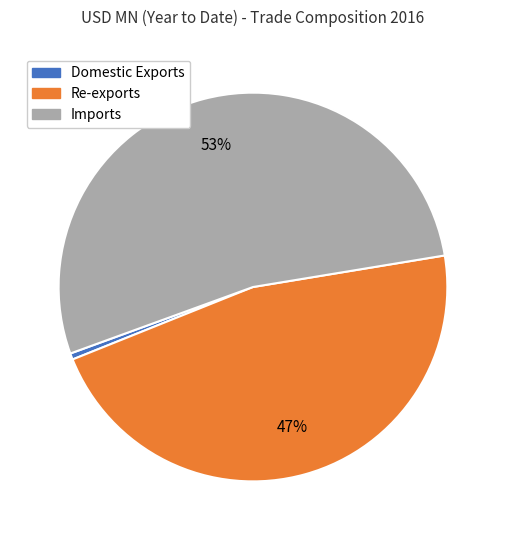

Is there any slice that represents more than half of the pie?

Yes